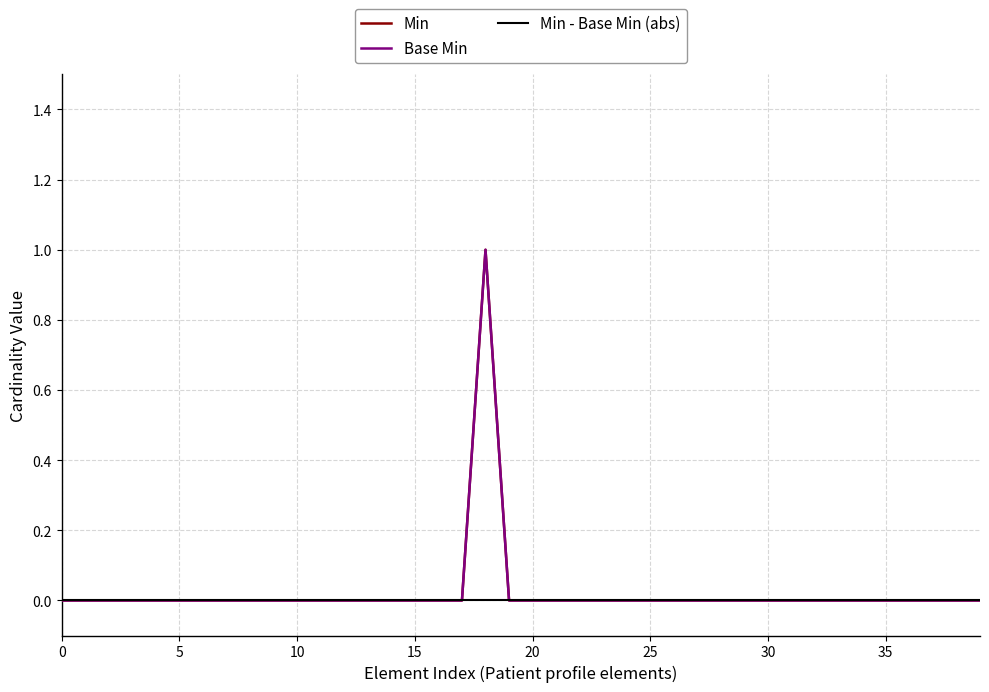

Does the chart have visible grid lines?

Yes